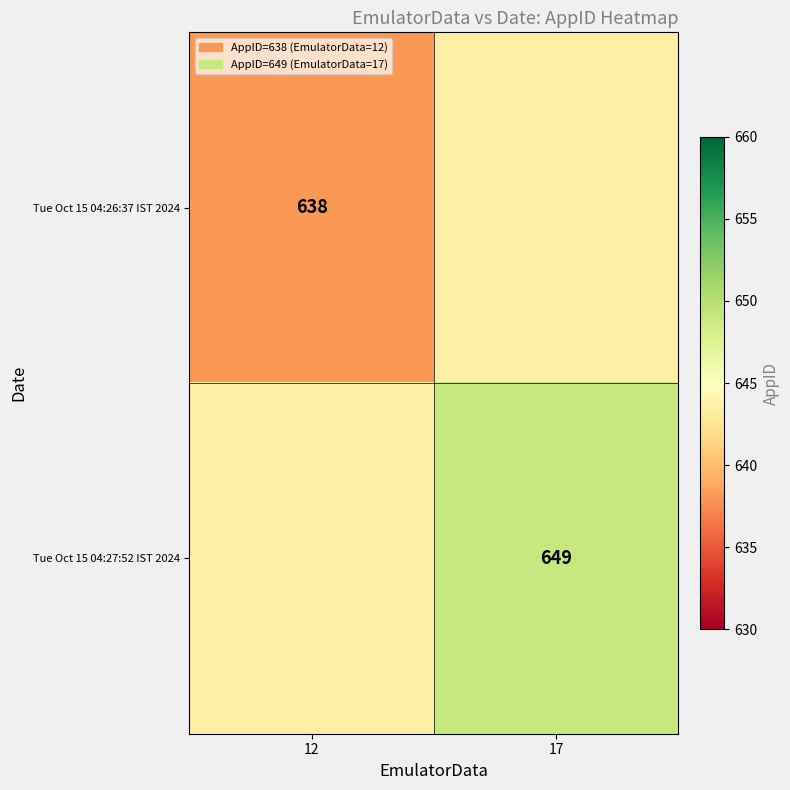

The value of Tue Oct 15 04:27:52 IST 2024 at 17 is 649.0. True or false?

True